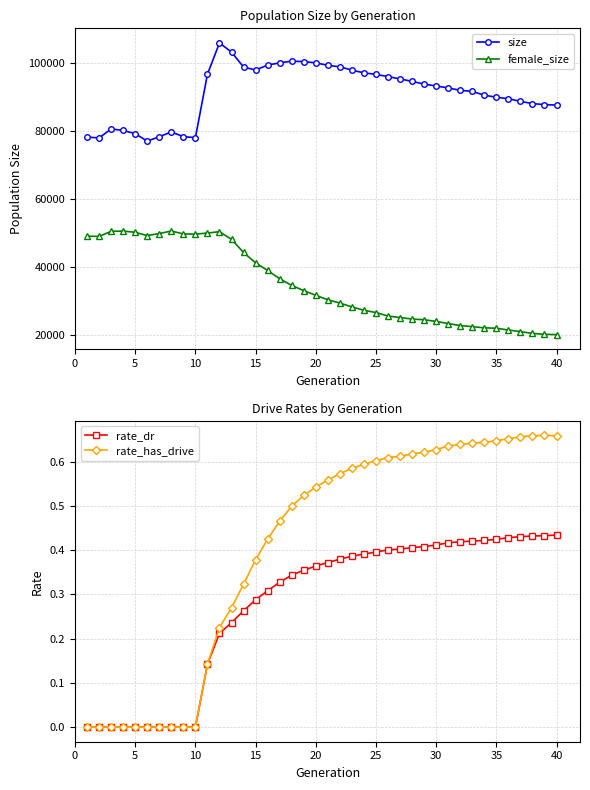

True or false: size has more than 1 interior local peaks.

True